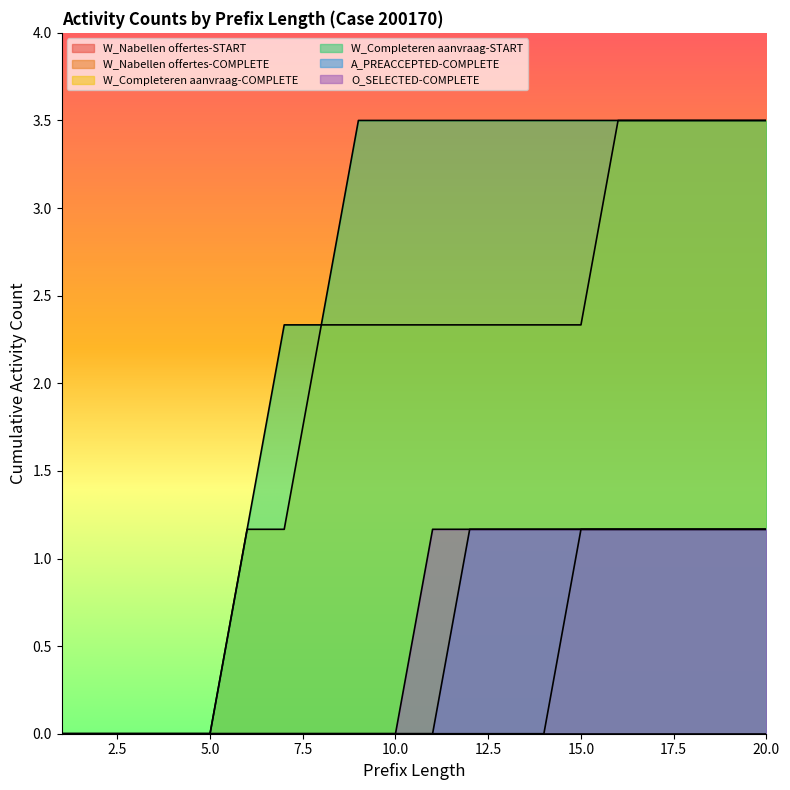

How many categories are shown in the chart?

20